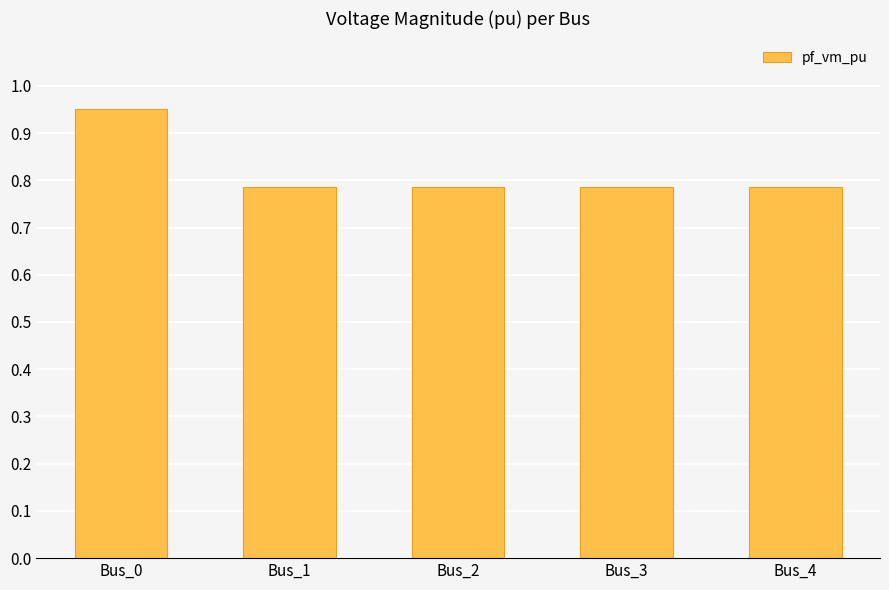

The value at Bus_2 is 0.2. True or false?

False